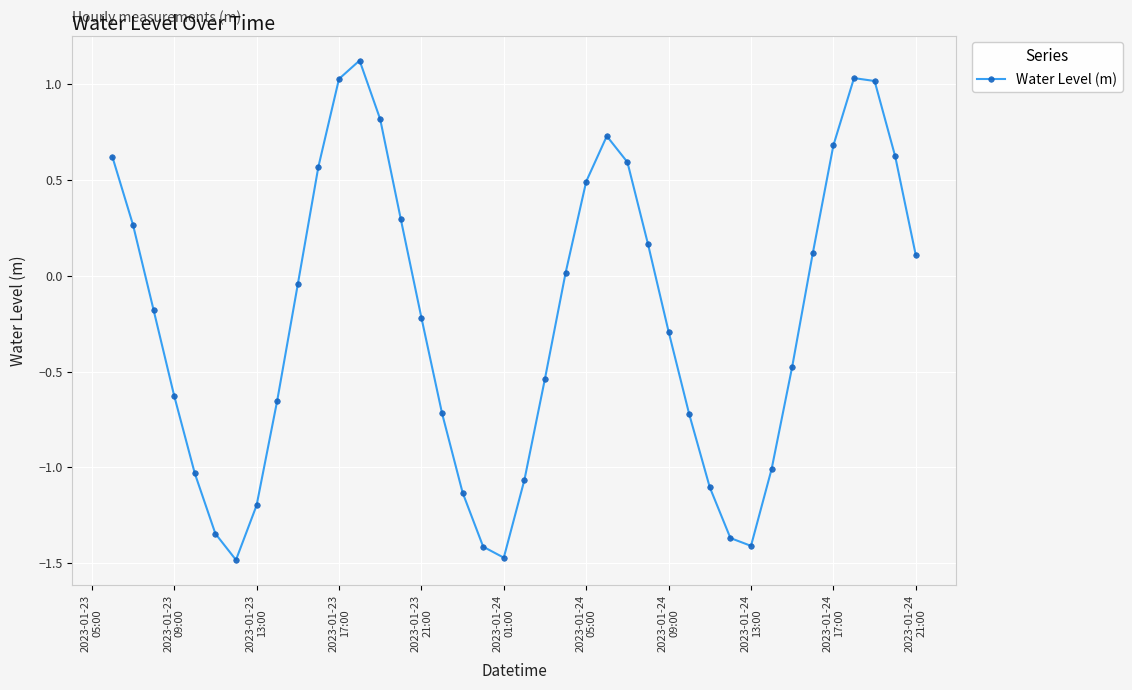

How many lines are shown in the chart?

1